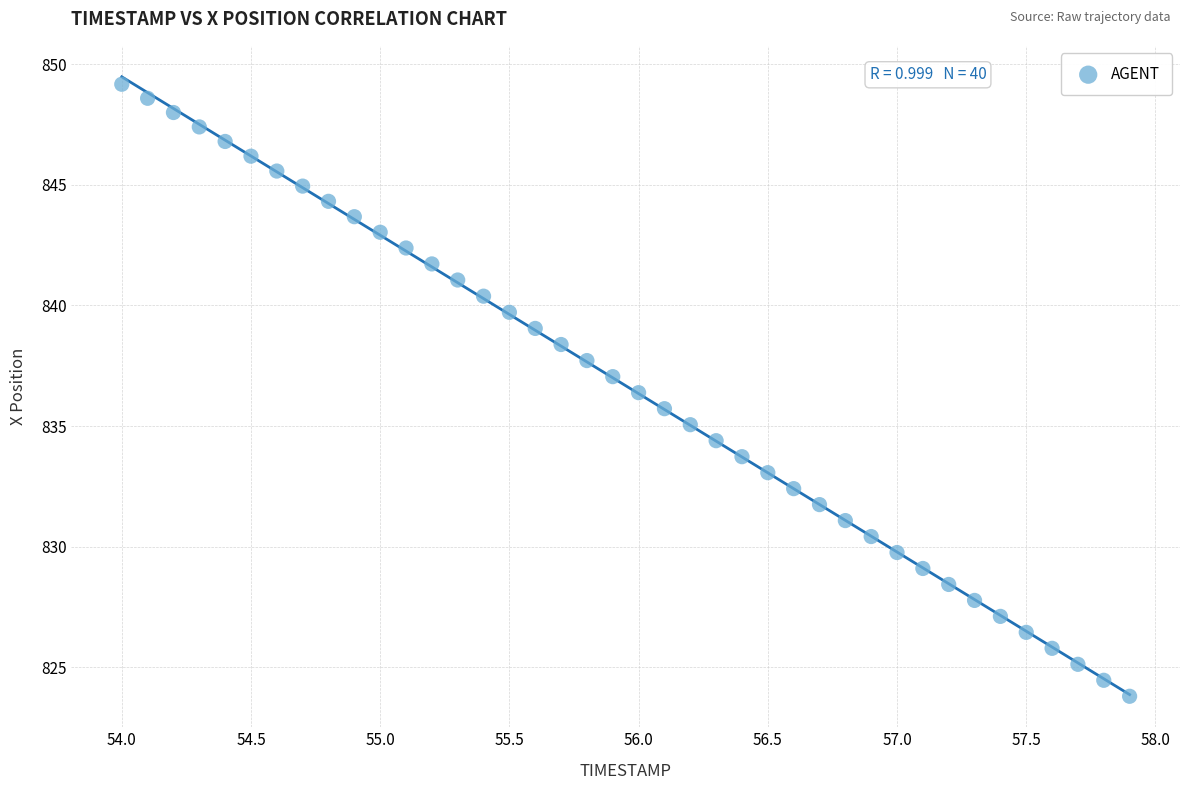

What is the range of Y values (max minus min)?

25.4